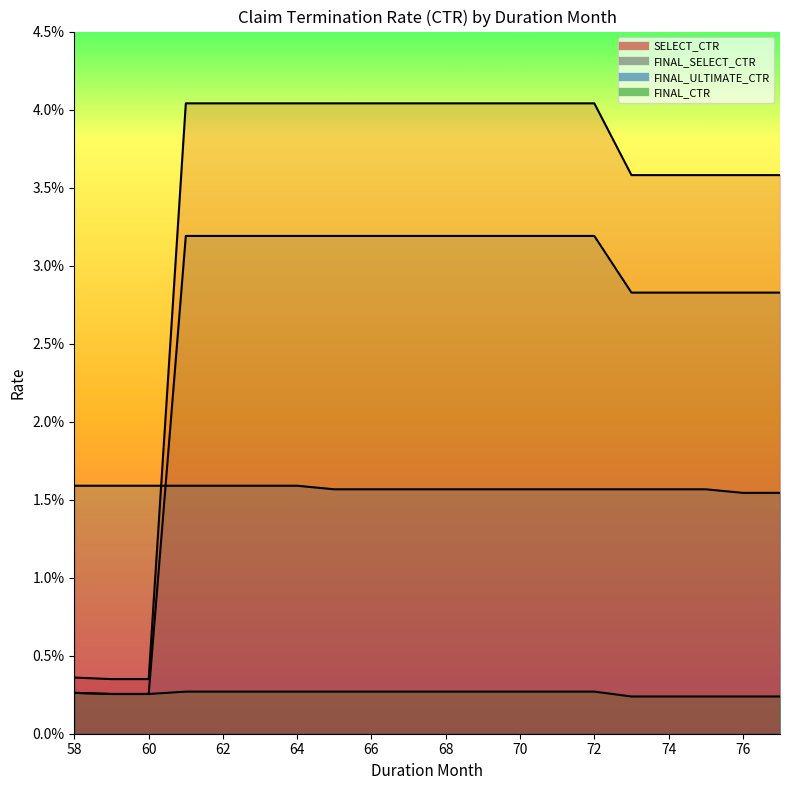

Where is FINAL_CTR nearest to the value 0?

73